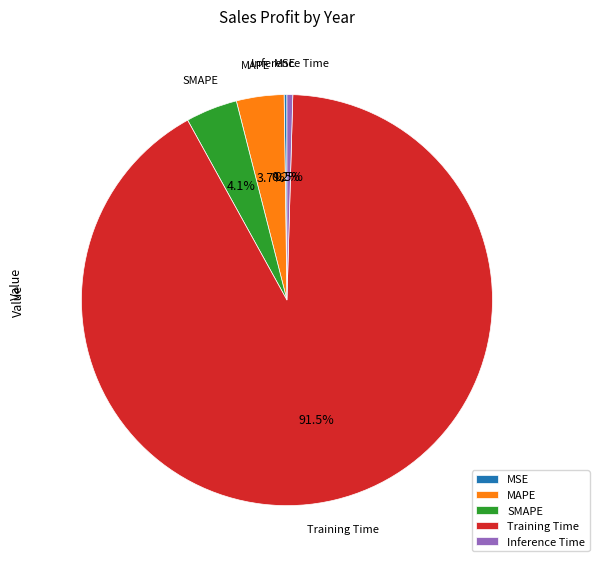

To the nearest percent, what is the difference between the largest and smallest slice percentages?

91%